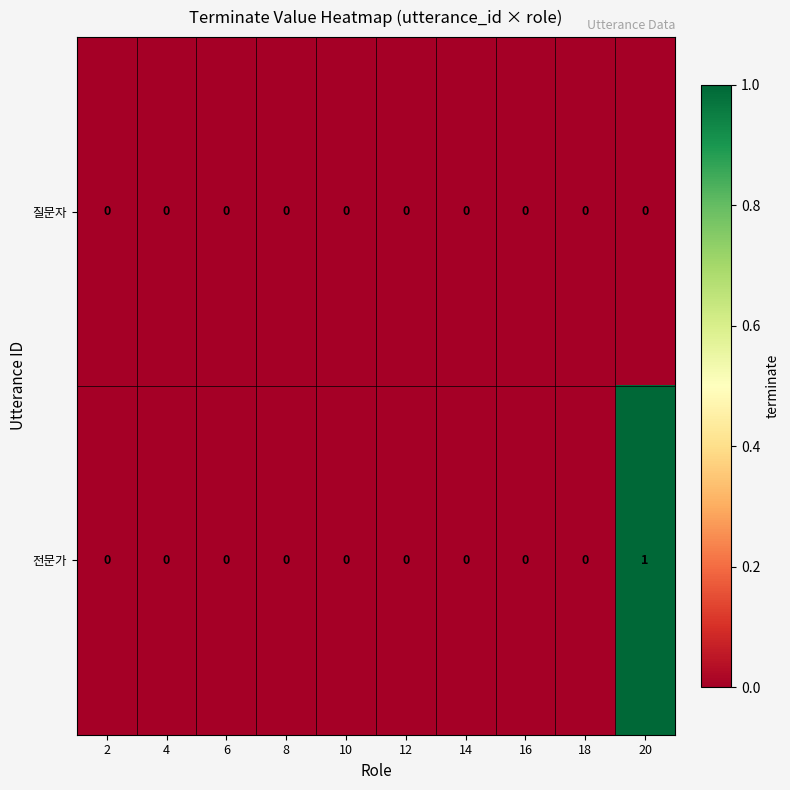

How many 전문가 values are between 0 and 1?

10